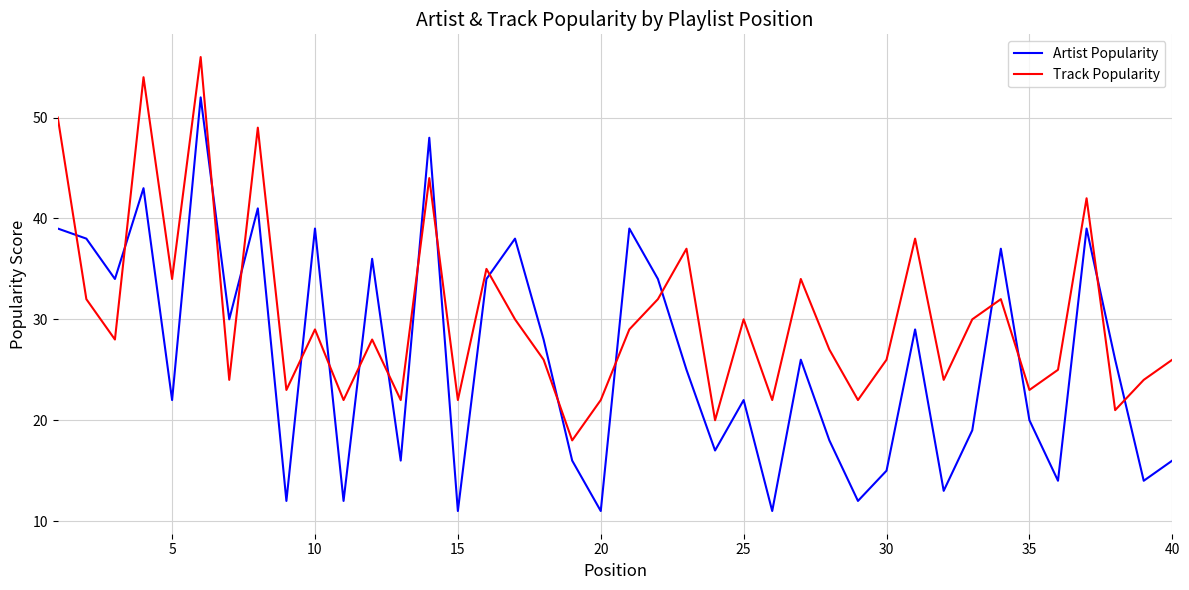

True or false: Track Popularity has more than 0 points higher than both neighbors.

True